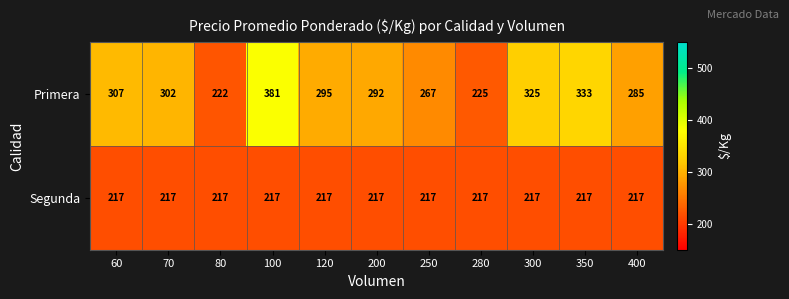

Between 70 and 300, which series saw the biggest shift?

Primera